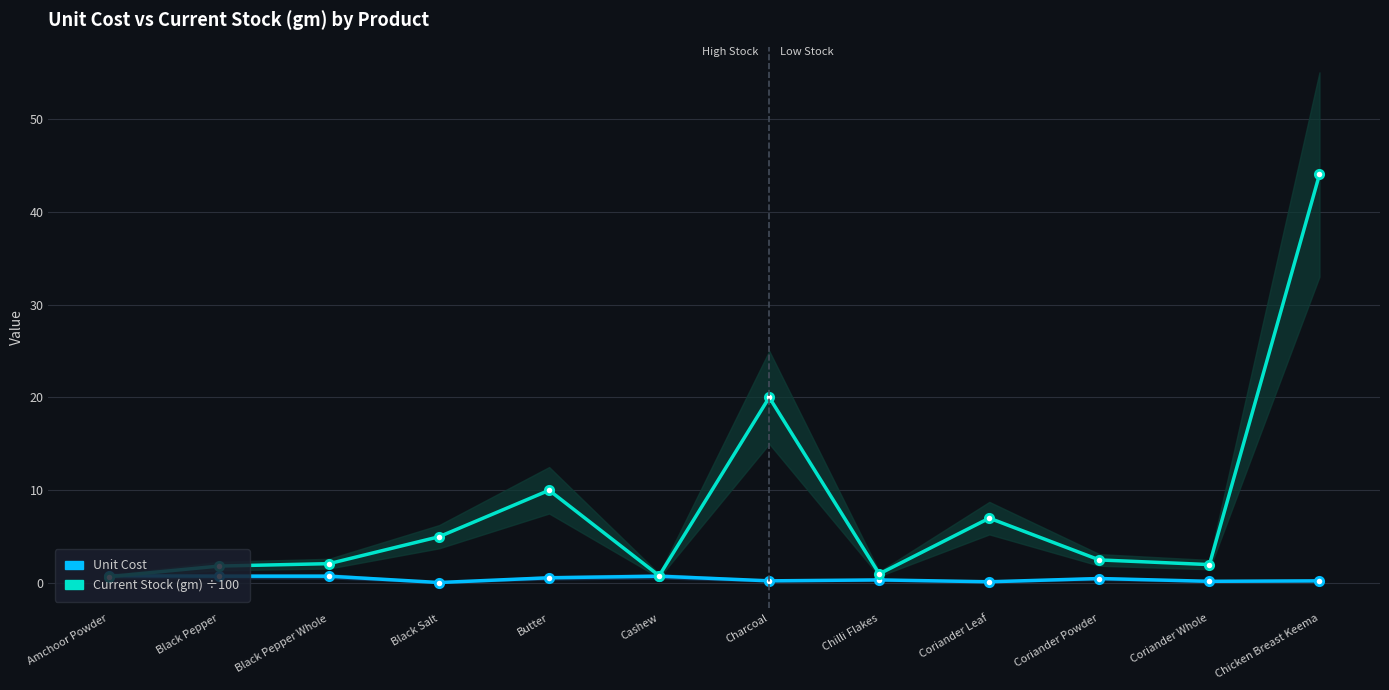

What is the label of the 3rd point from the left?

Black Pepper Whole